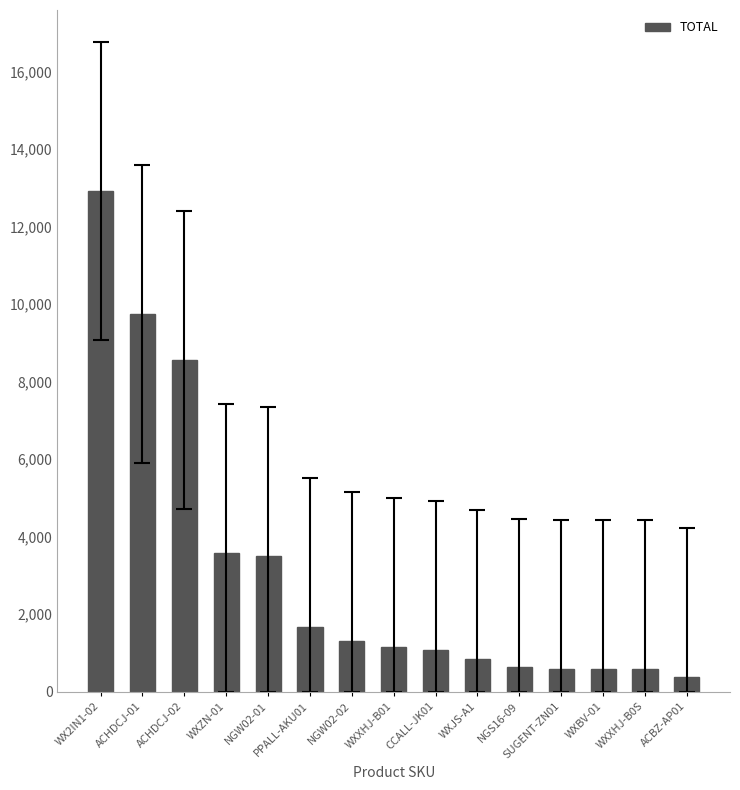

Is it true that the value at CCALL-JK01 is 1071?

True